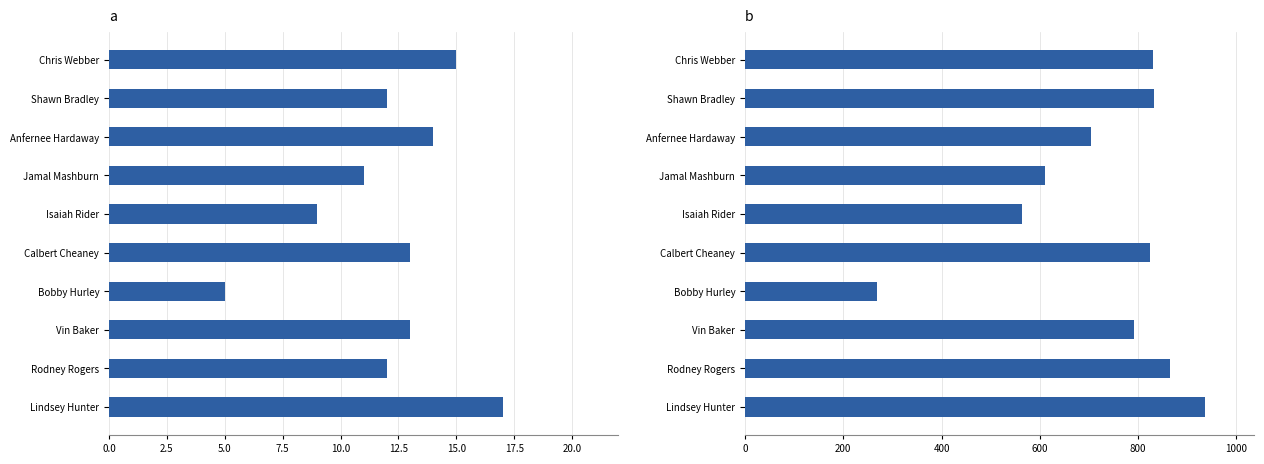

Reading left to right, transcribe all the data shown in this chart.

Years Played: 15	12	14	11	9	13	5	13	12	17
Minutes Played: 831	832	704	611	563	825	269	791	866	937